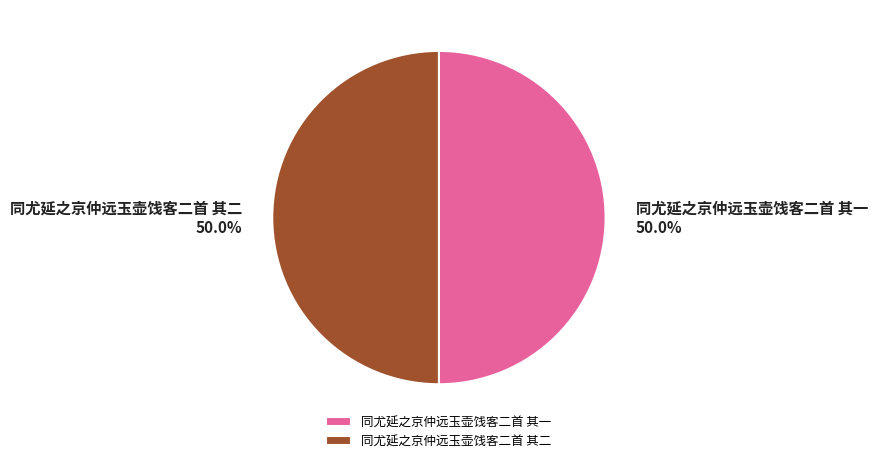

Is it true that 同尤延之京仲远玉壶饯客二首 其一 is 59% of the pie?

False